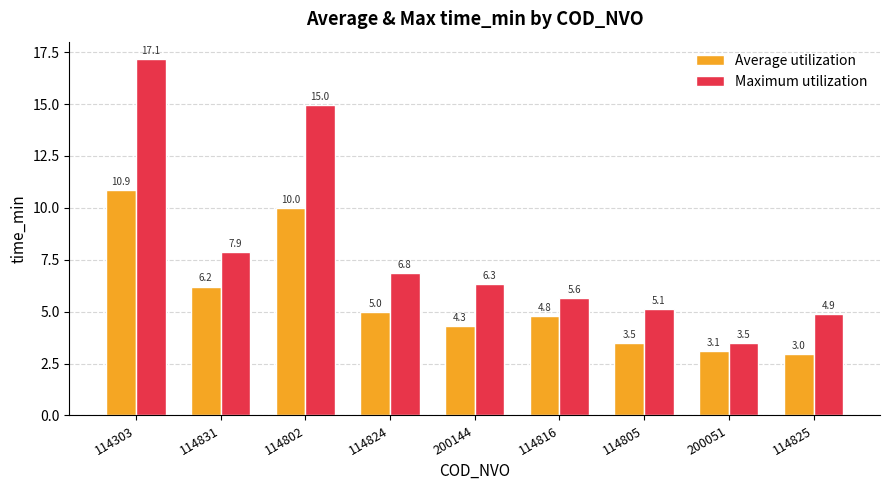

How many values in the Maximum utilization series exceed 6?

5